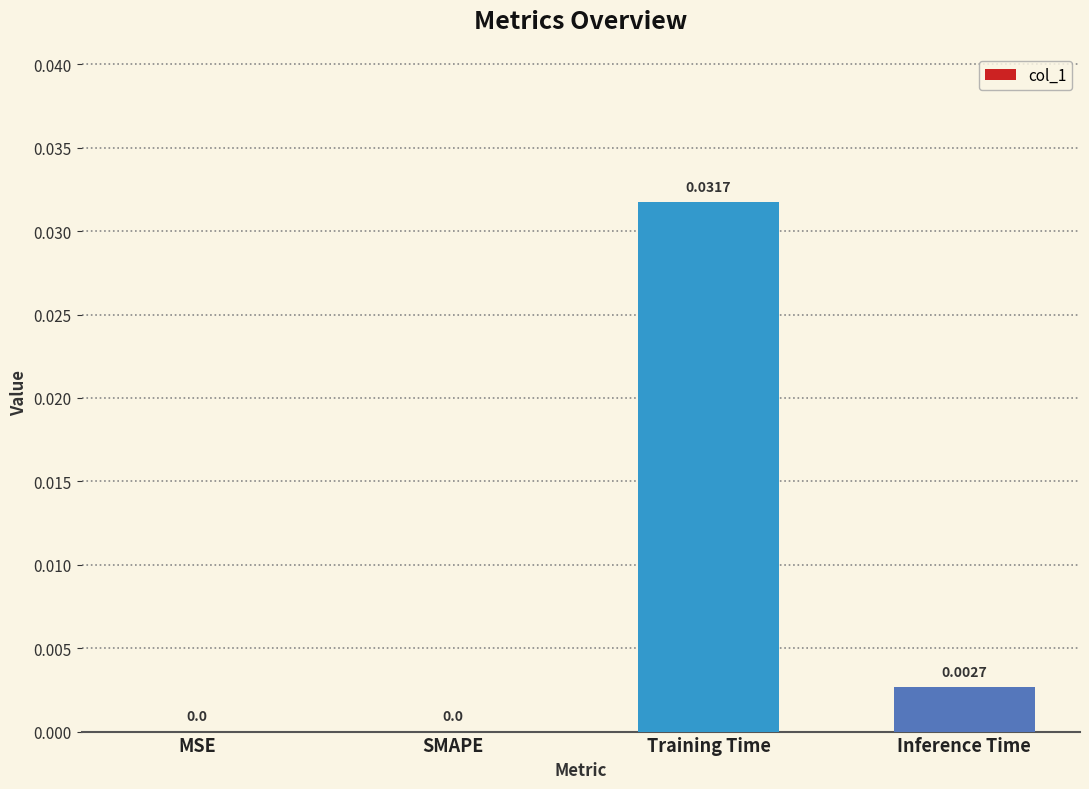

Which label corresponds to the largest value in the chart?

Training Time